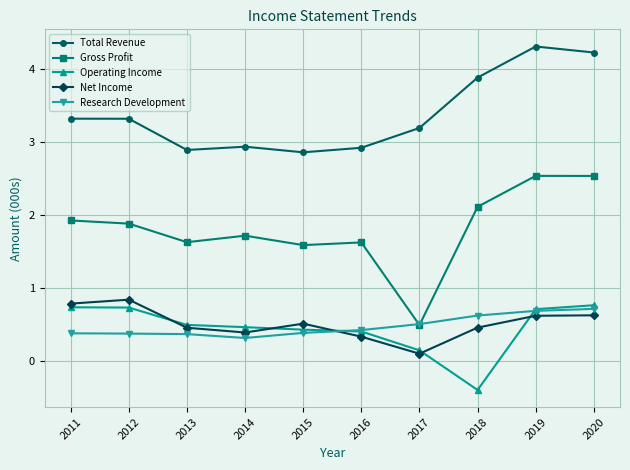

Which series ends up on top after the final intersection of Gross Profit and Research Development?

Gross Profit